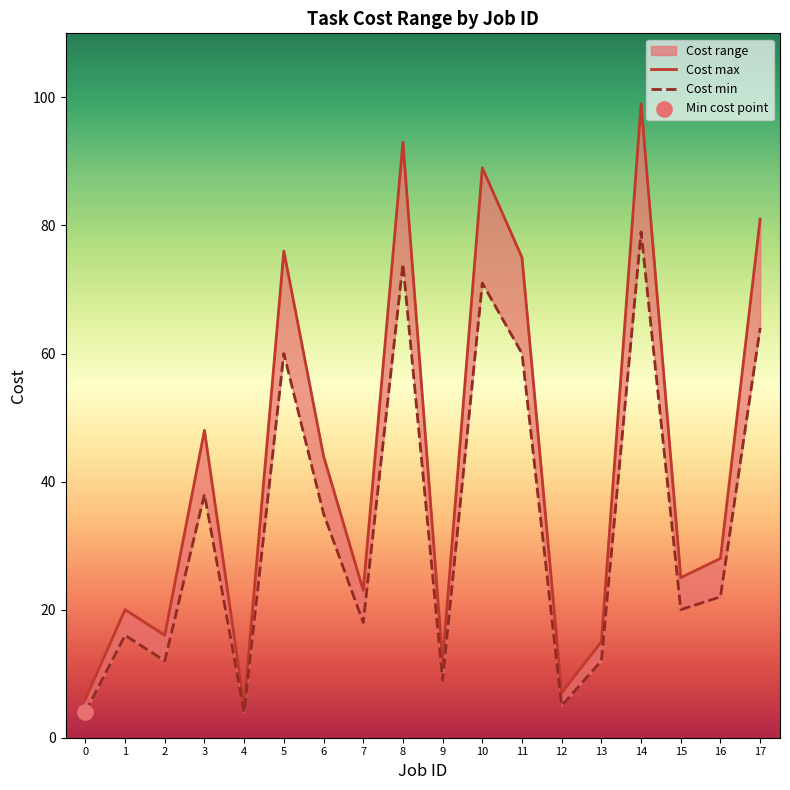

Which series contains the highest Y value?

Cost max